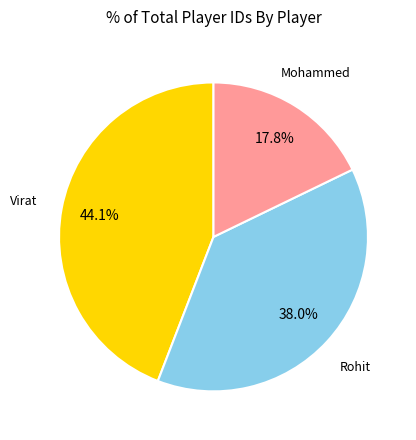

What percentage is the Virat slice, to the nearest percent?

44%